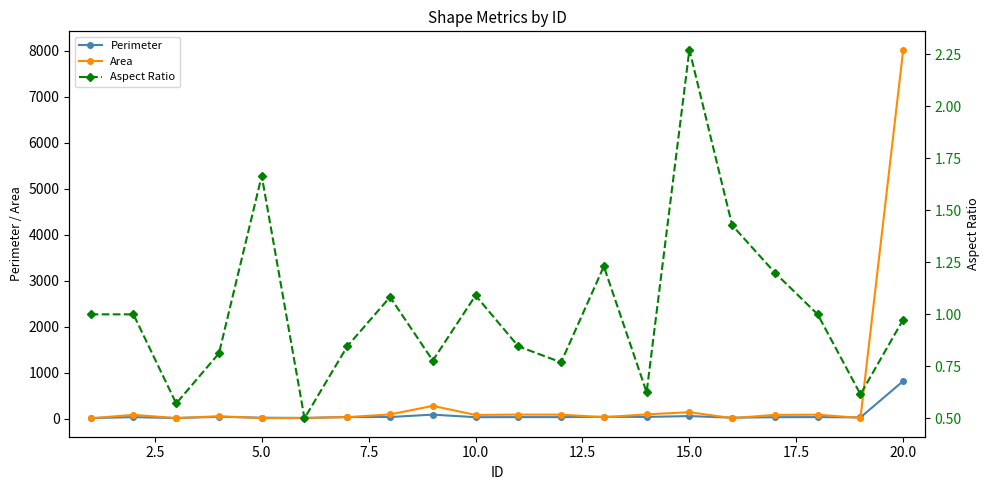

How many interior local peaks does the Perimeter series have?

7